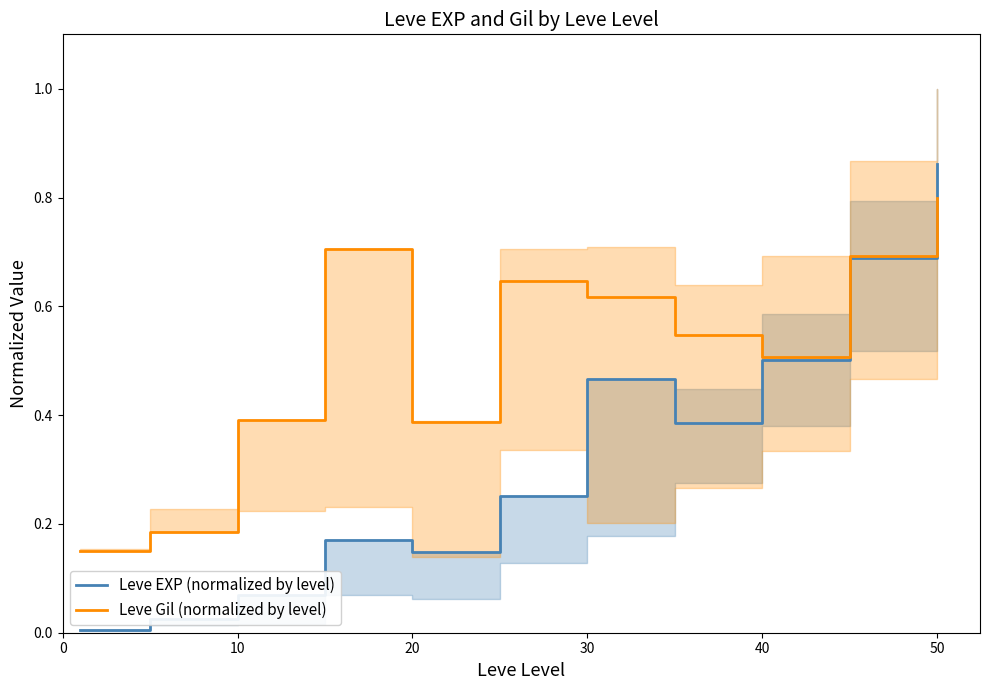

True or false: Leve EXP (normalized by level) has a value of 0.5 at 40.

True